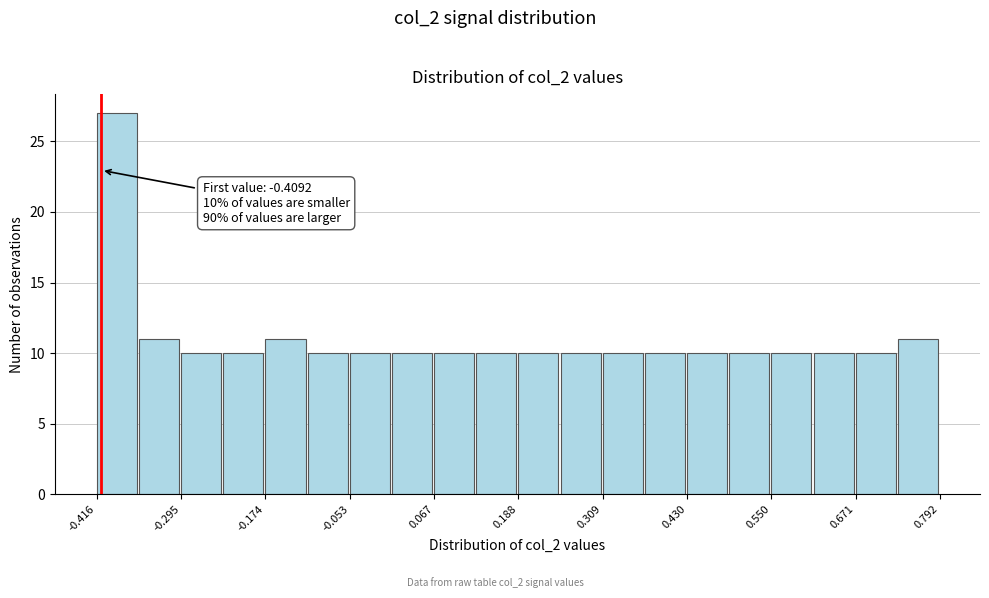

Read against the x-axis, roughly where is the centre of the tallest bar?

-0.38